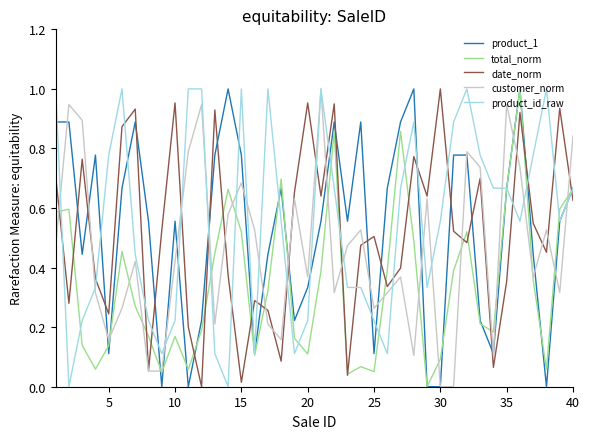

True or false: product_1 and customer_norm cross at least once.

True